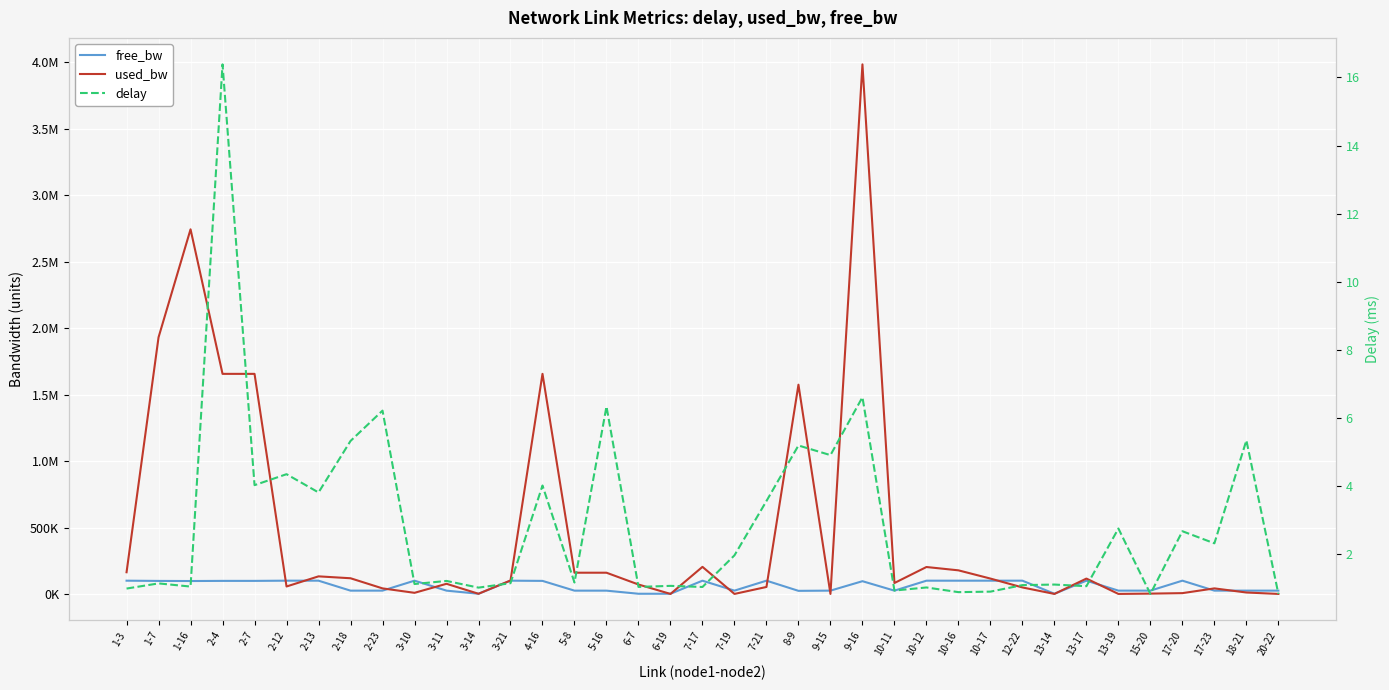

Does the chart display data point markers on the line(s)?

No